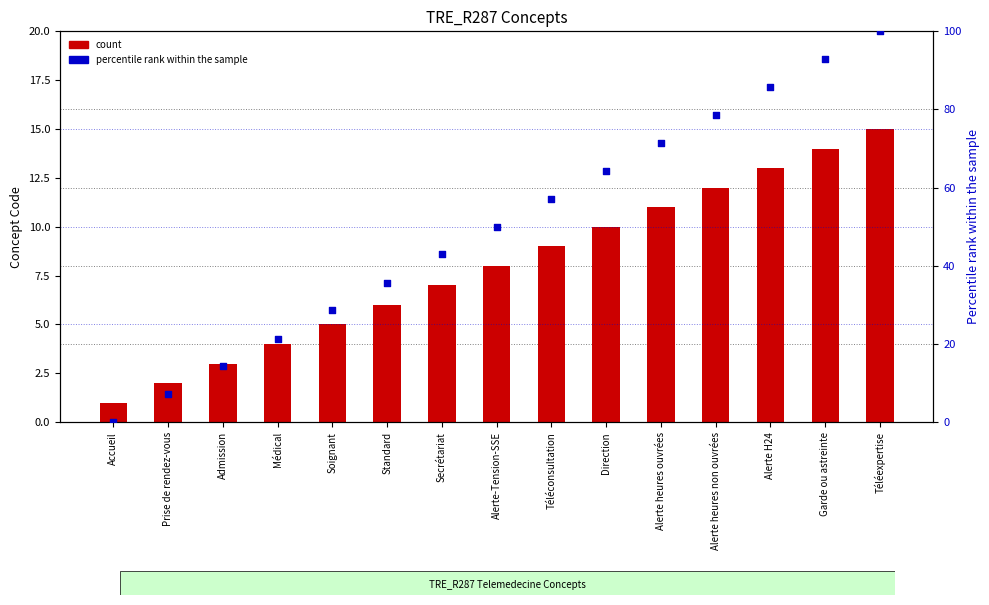

Which series has the largest total across all categories?

percentile rank within the sample